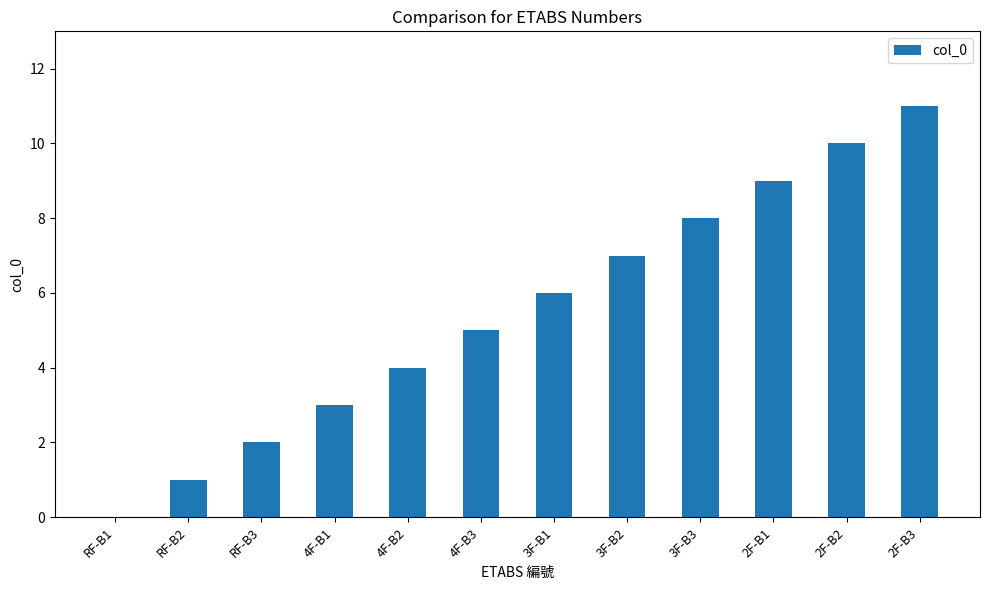

Which label corresponds to the largest value in the chart?

2F-B3